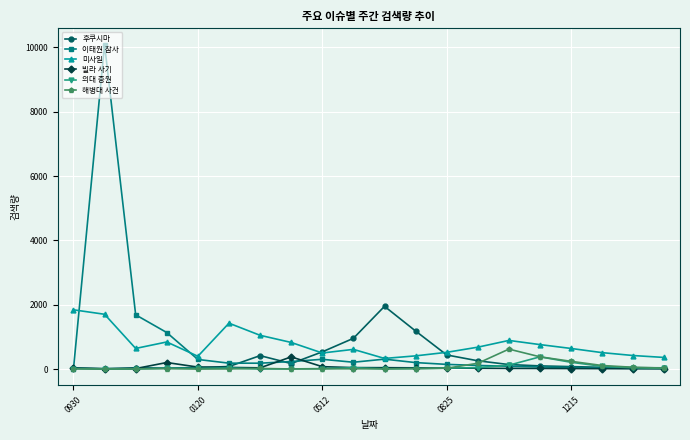

Which series has the widest spread of values?

이태원 참사